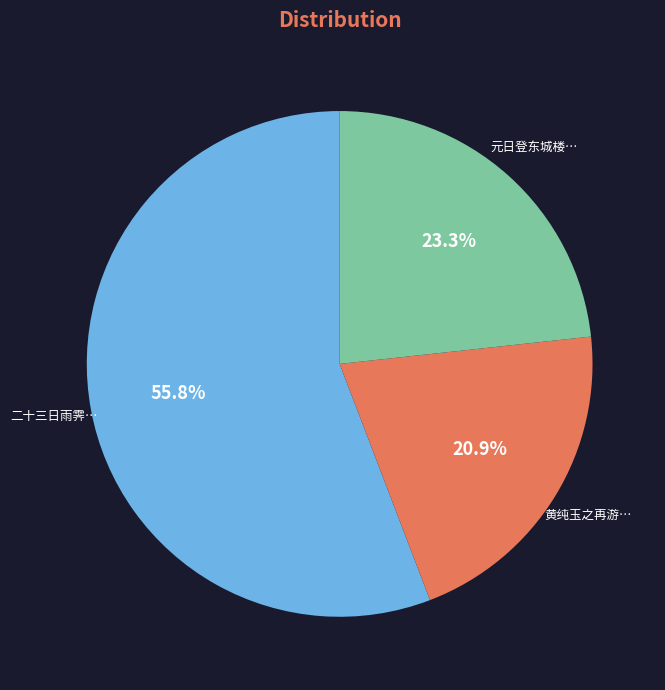

To the nearest percent, what is the difference between the largest and smallest slice percentages?

35%